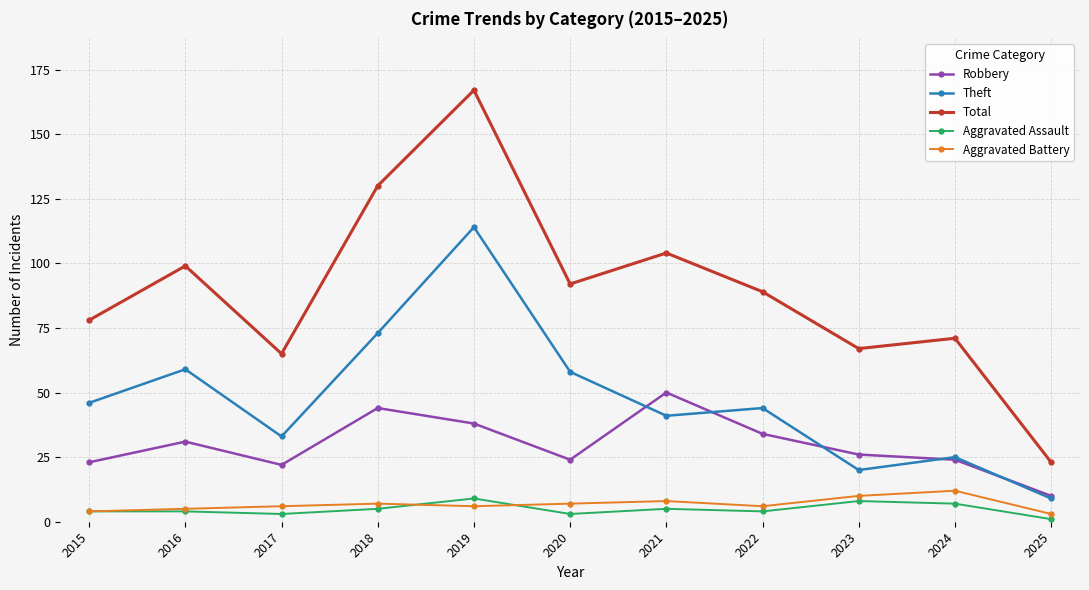

What is the lowest value of the Aggravated Assault series?

1